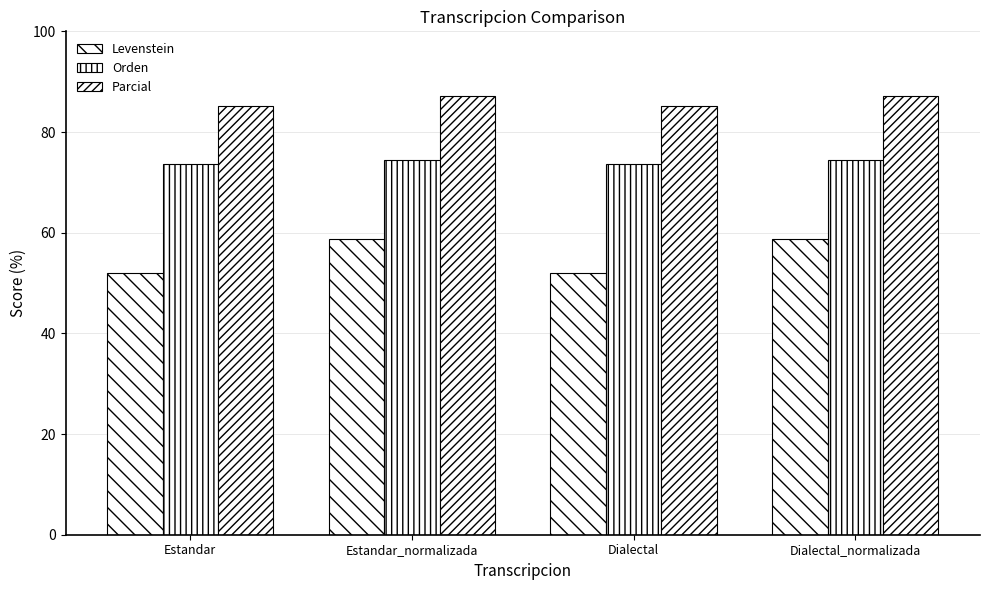

Are the bars horizontal?

No